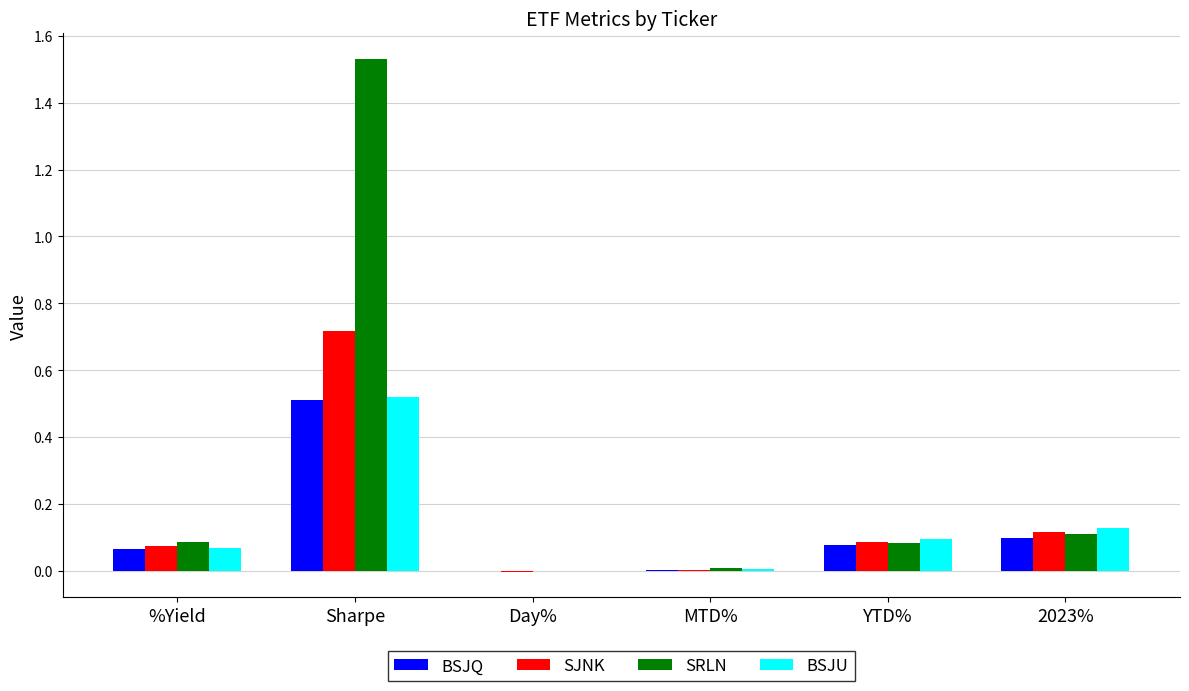

The BSJU series shows 0.1 at YTD%. True or false?

True